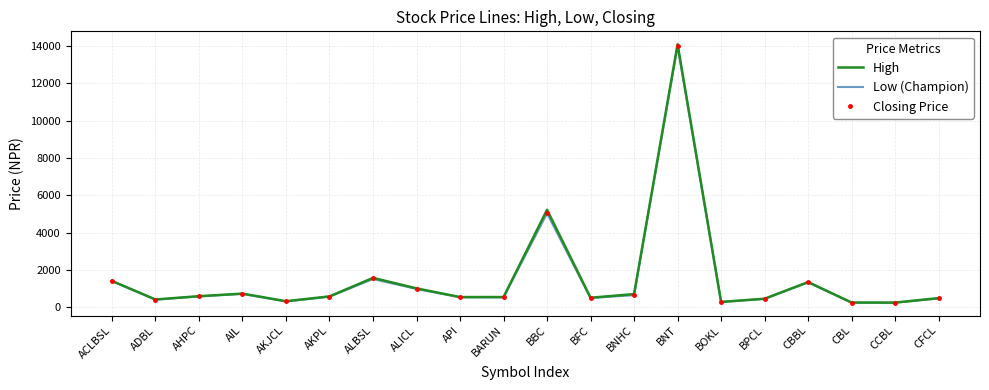

At which label does Low (Champion) first exceed 571?

ACLBSL